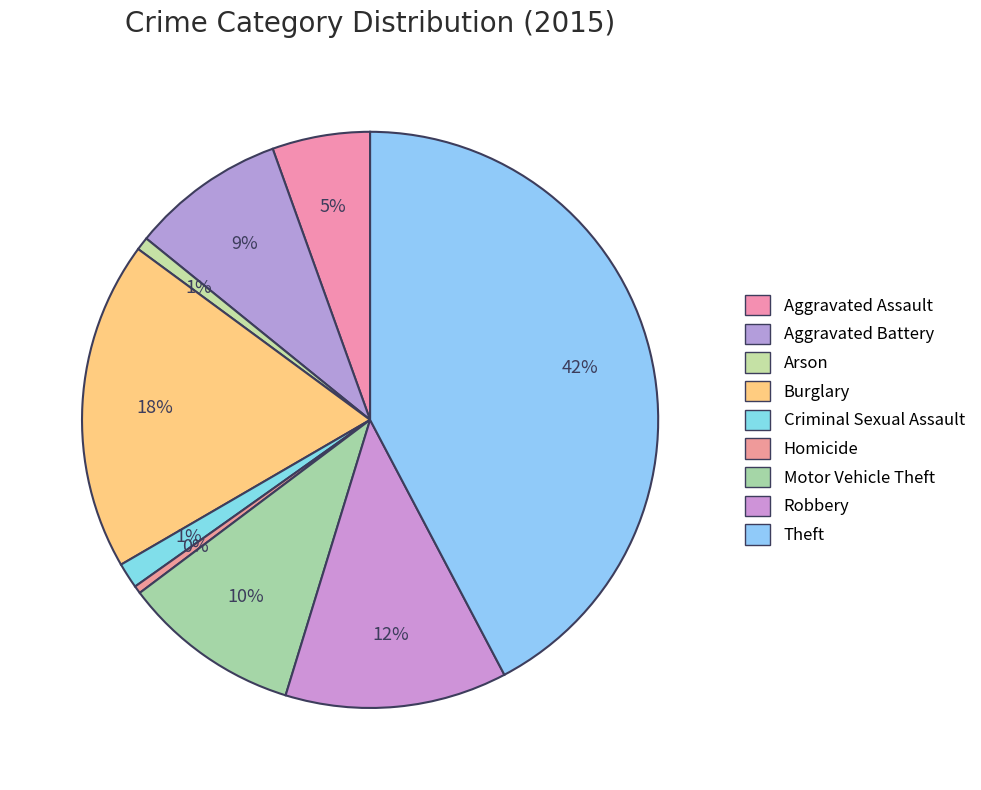

Is there a majority slice in this chart?

No